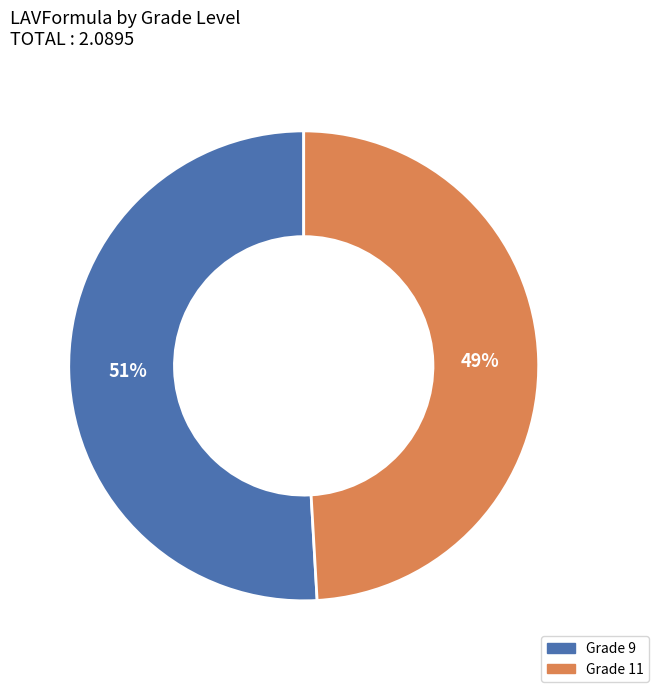

To the nearest percent, what is the average slice percentage?

50%